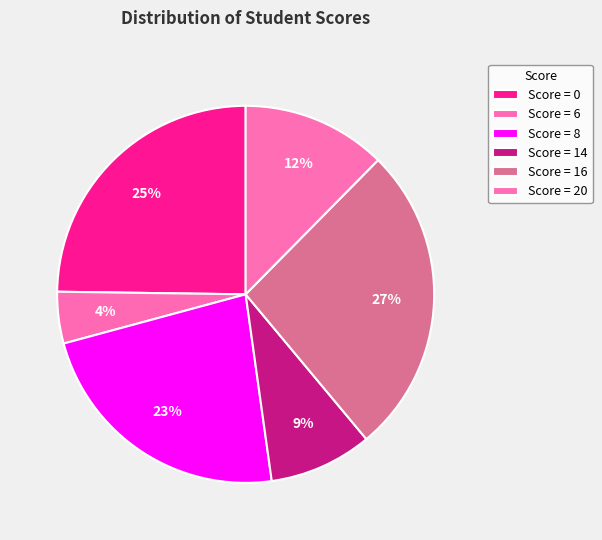

Count the number of slices in the pie.

6